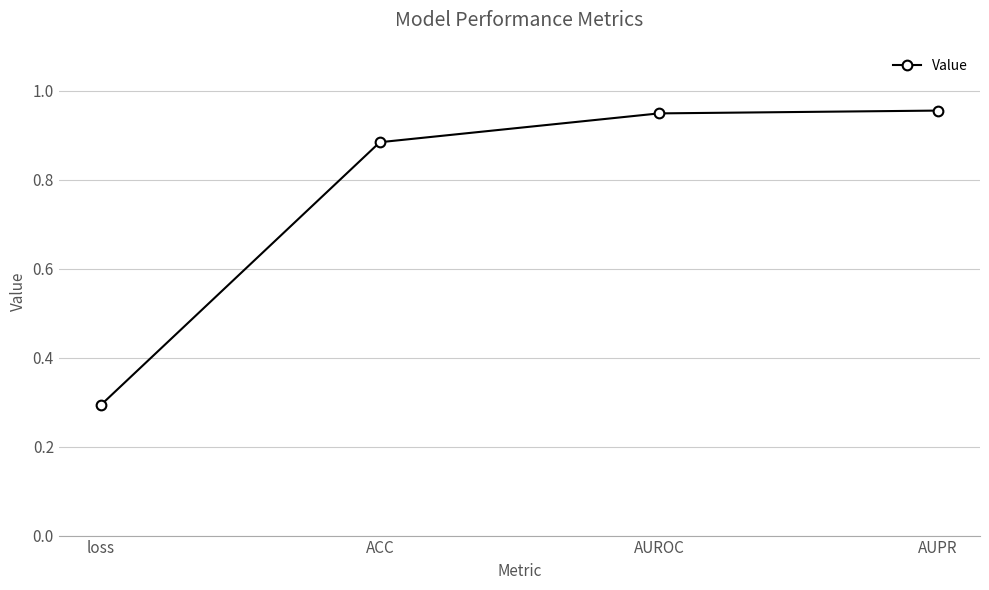

At which category does the chart reach its minimum across all series?

loss